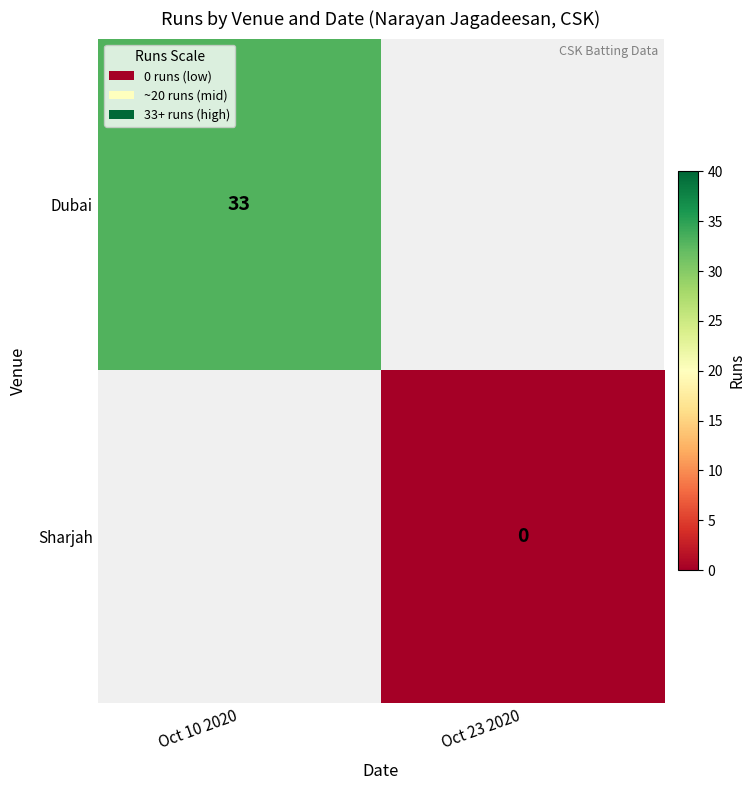

The value of Dubai at Oct 10 2020 is 33. True or false?

True